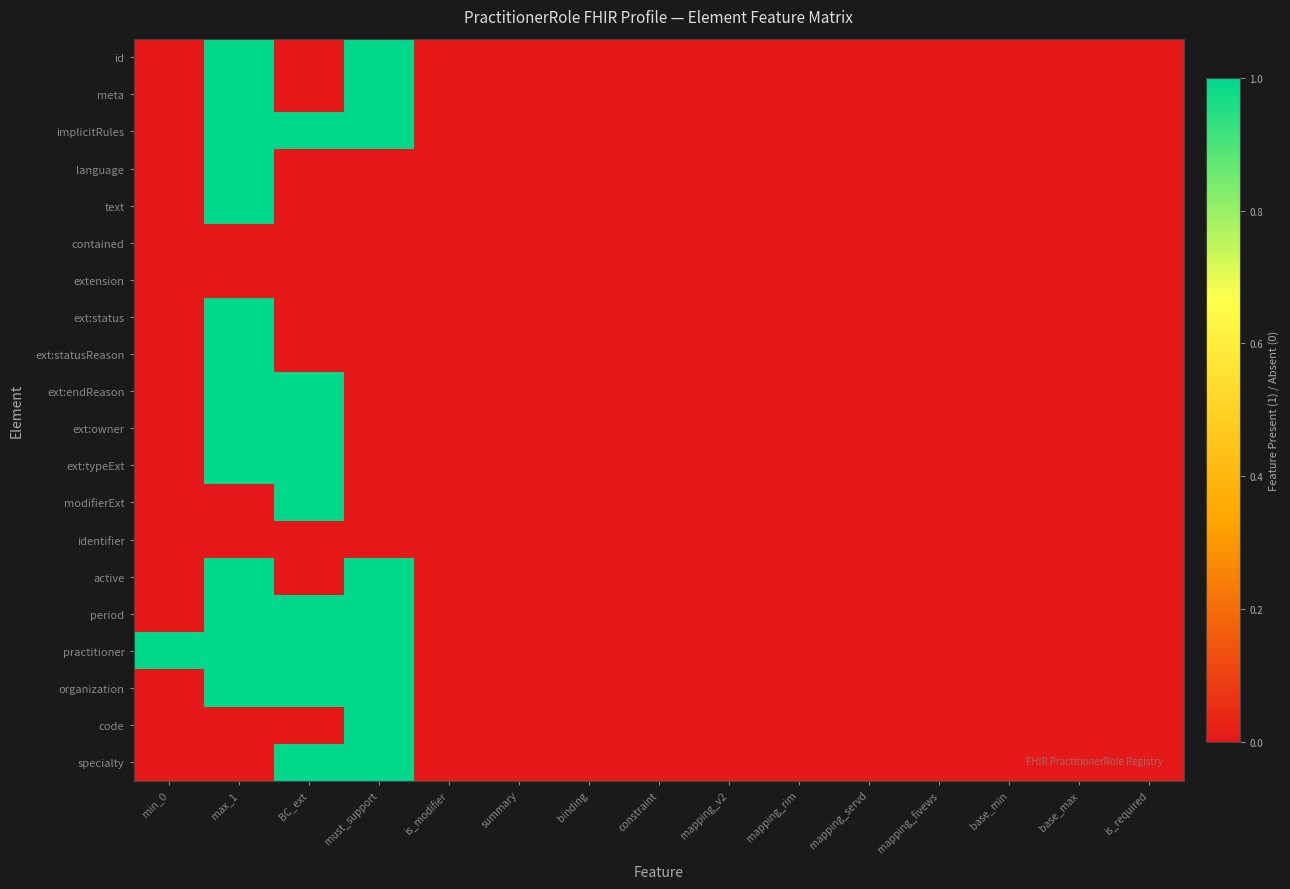

At how many categories does at least one series exceed 0?

4